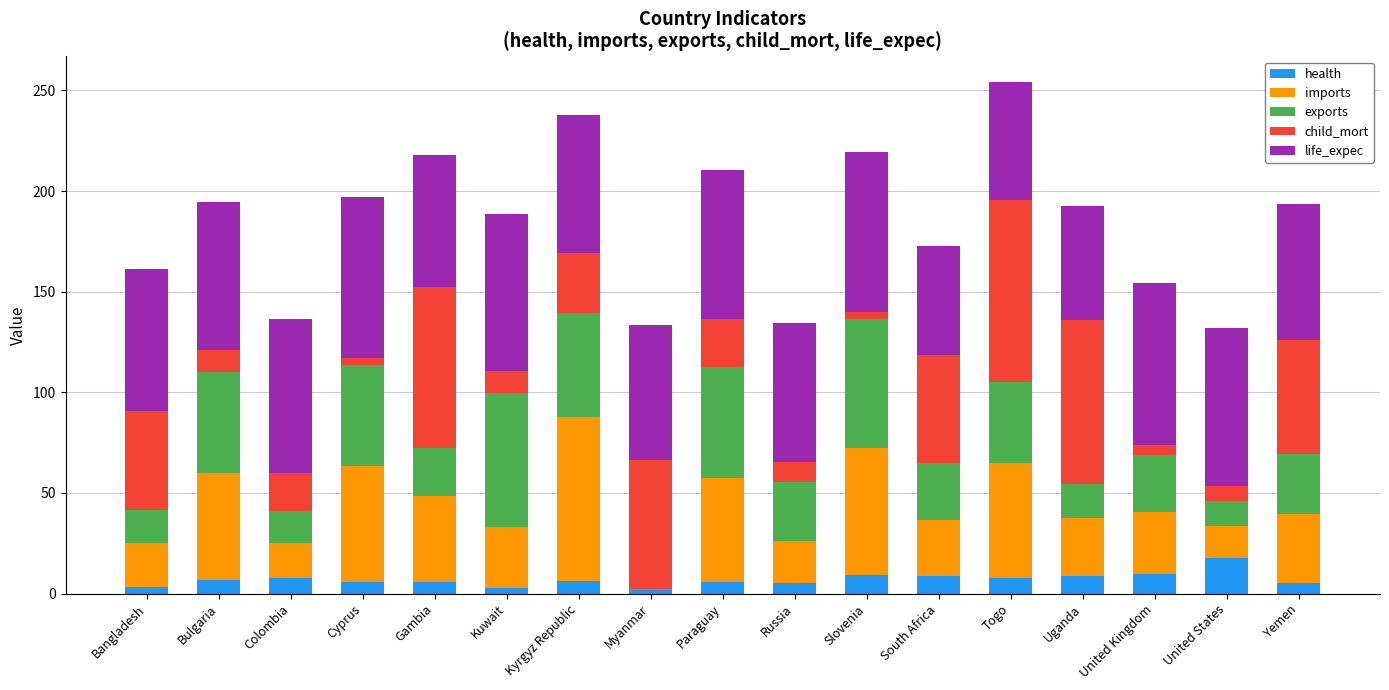

What is the maximum value for health?

17.9